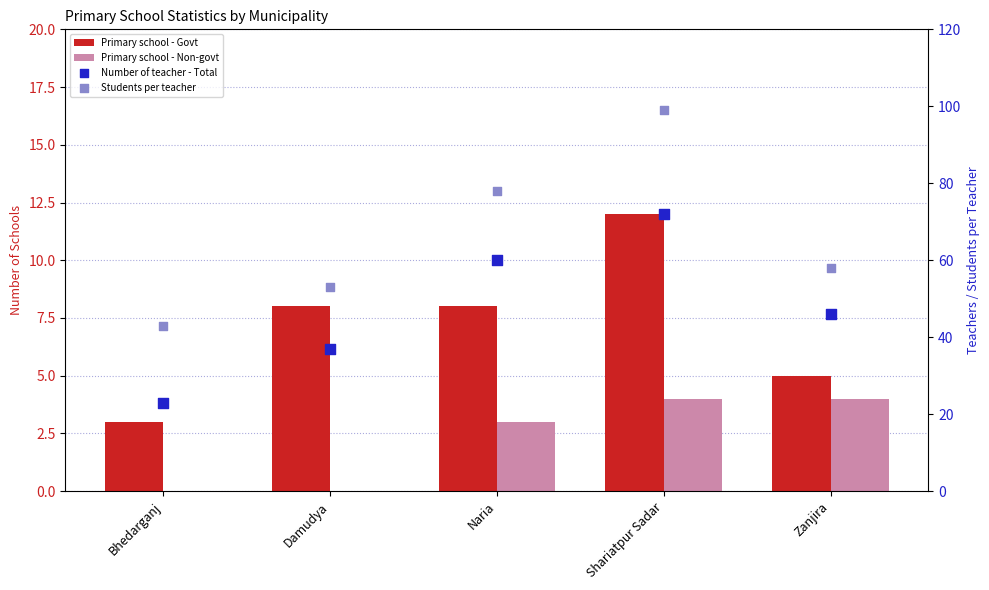

At how many categories does at least one series exceed 4?

5